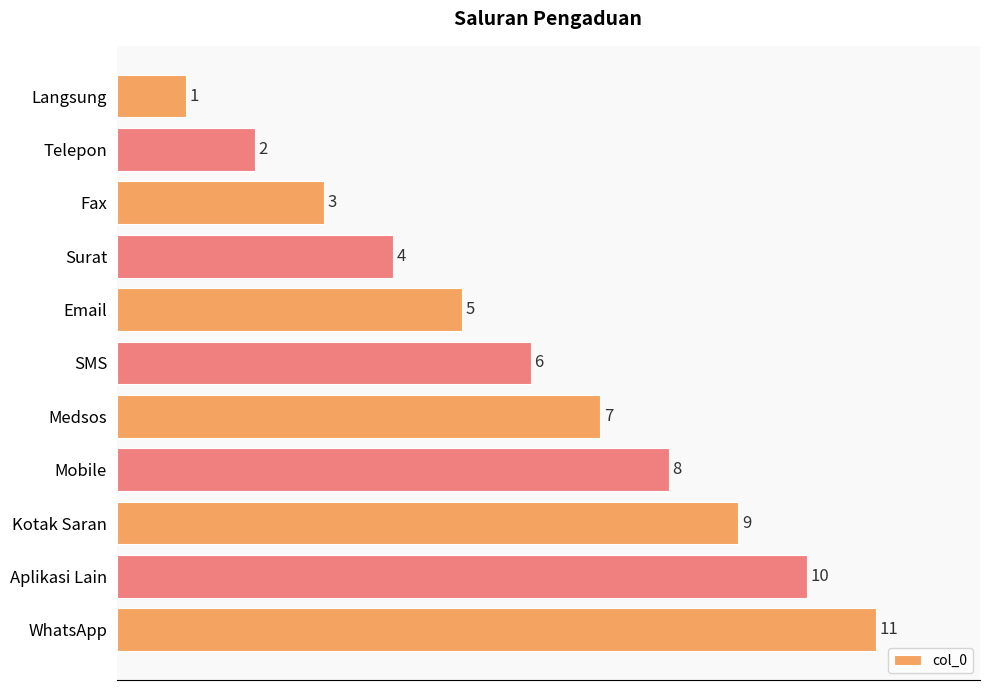

What is the difference between the values at Email and Mobile?

3